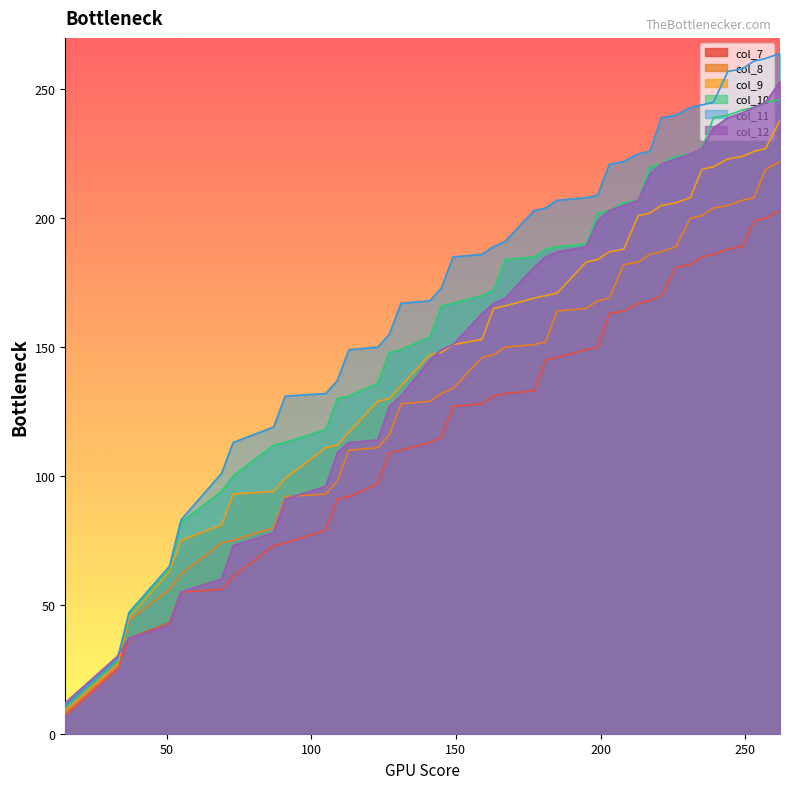

What is the average value of the col_8 series?

139